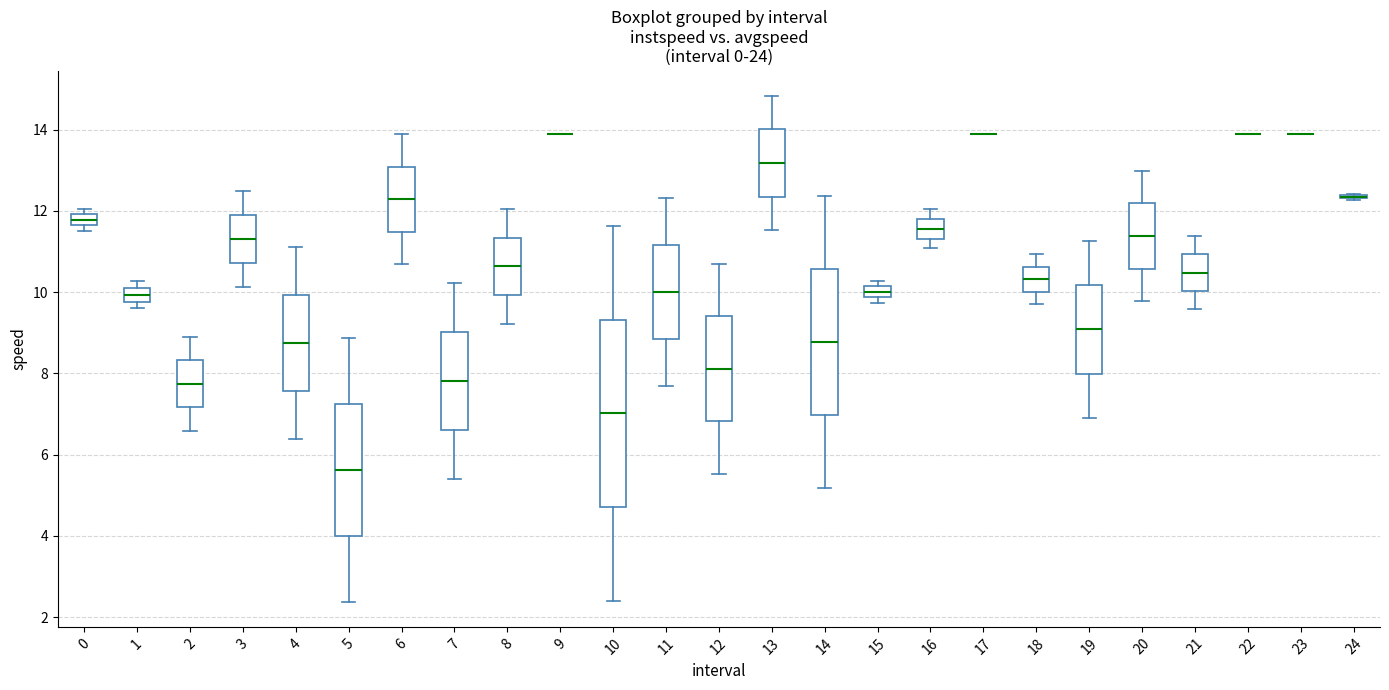

Comparing the boxes themselves (not the whiskers), which one is the tallest?

10